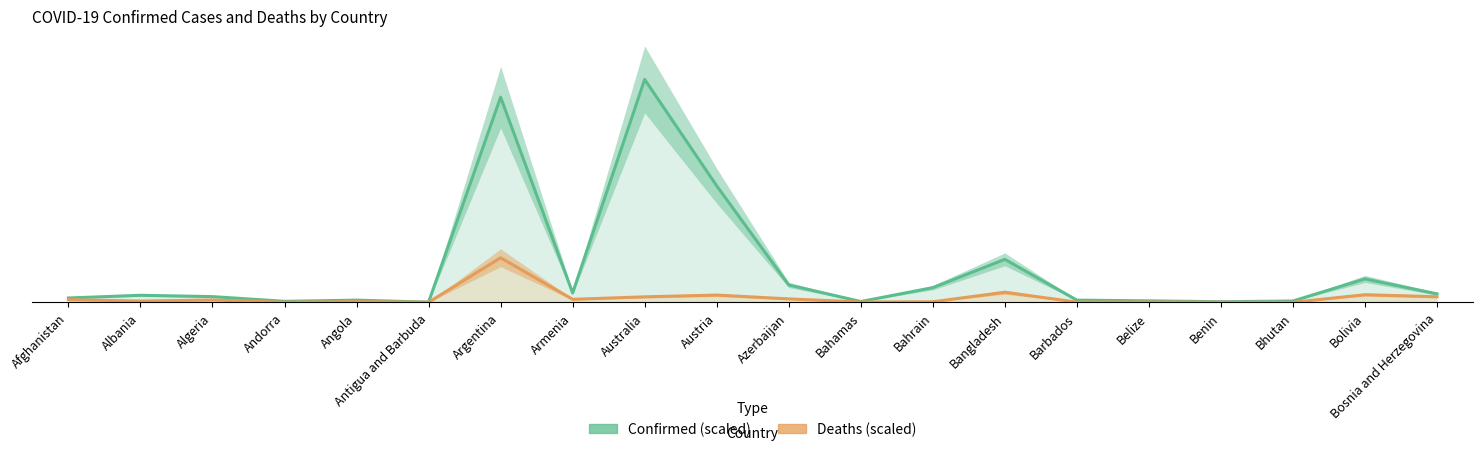

At which label does Confirmed first exceed 3?

Albania